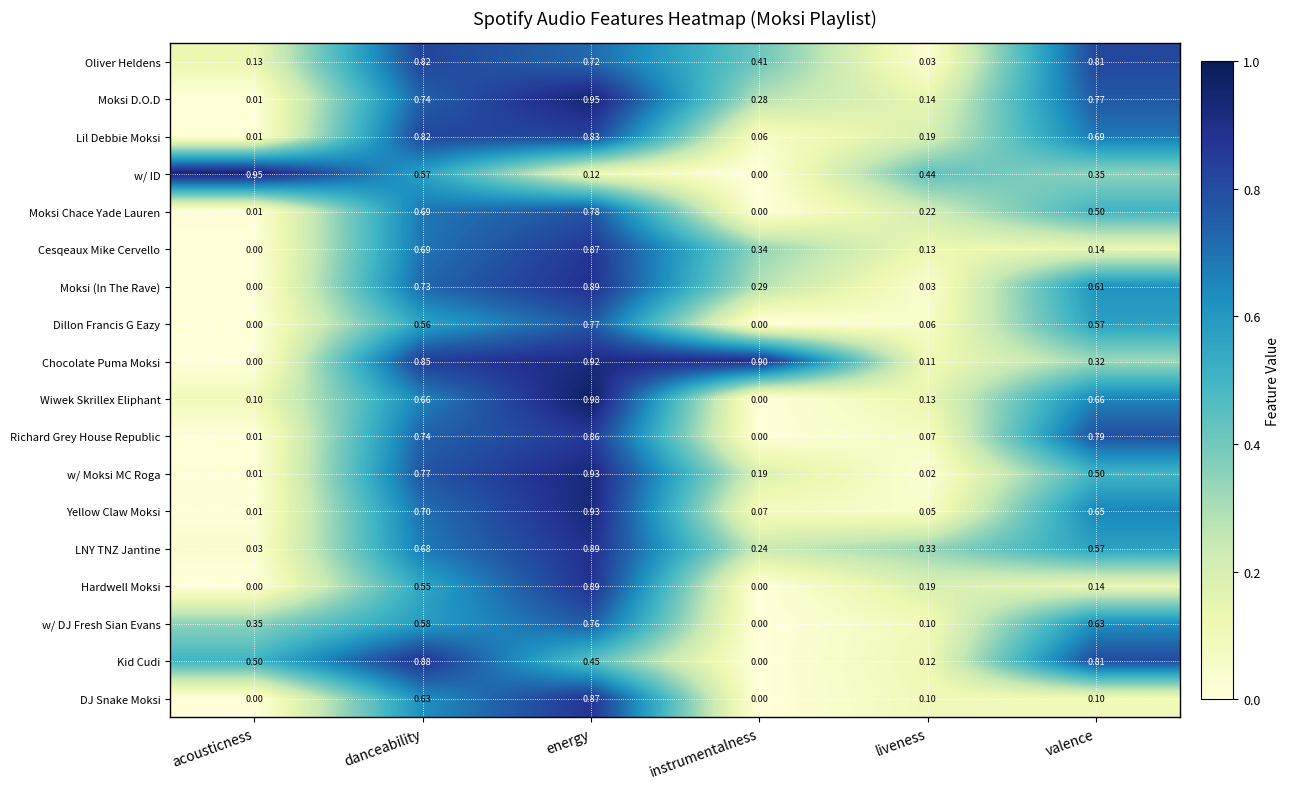

Which series has the largest total across all categories?

Chocolate Puma Moksi